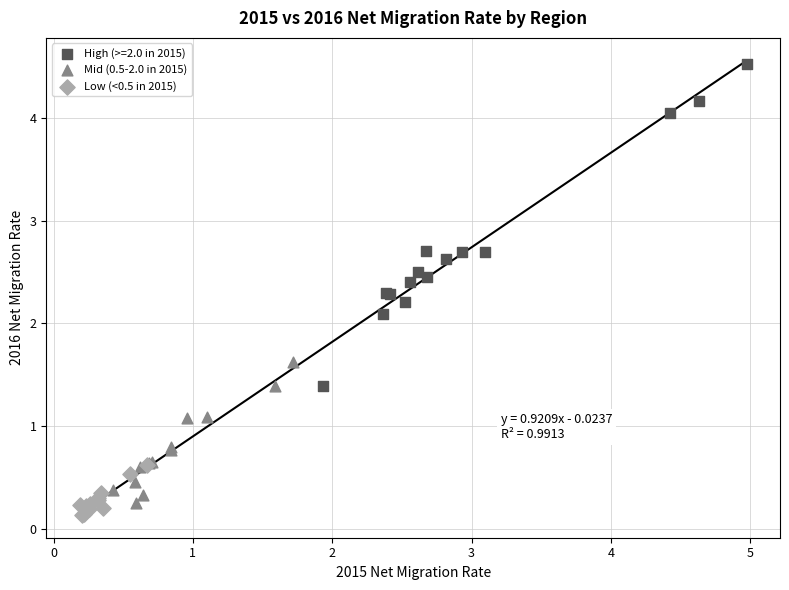

What are all the series names shown in the legend?

High (>=2.0 in 2015), Mid (0.5-2.0 in 2015), Low (<0.5 in 2015)